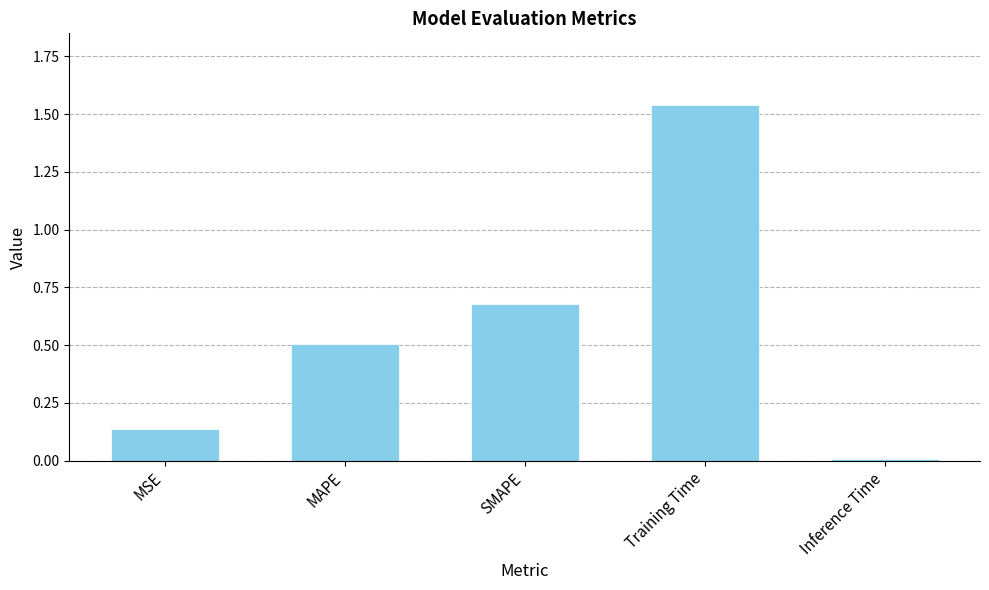

What position from the left is Training Time?

4